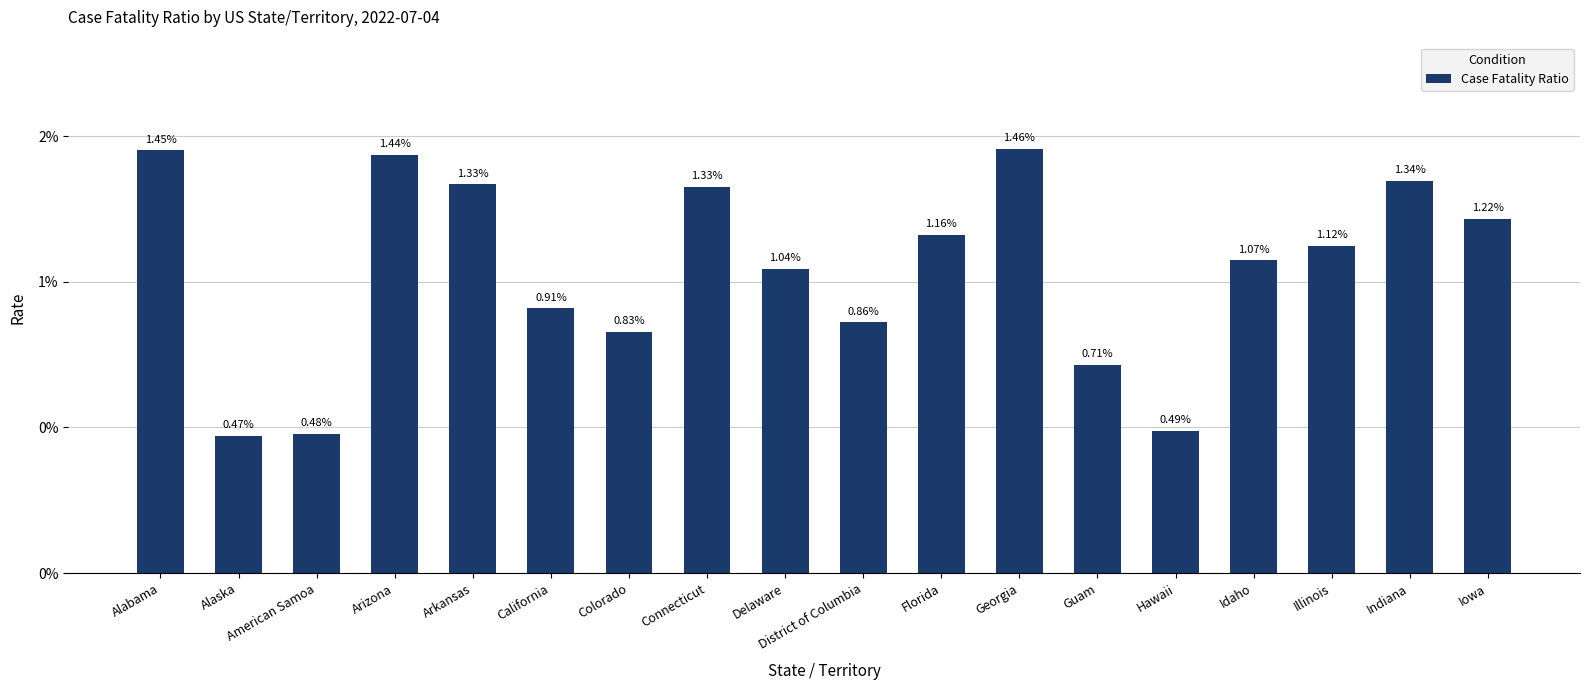

Rank the categories by value from highest to lowest.

Georgia, Alabama, Arizona, Indiana, Arkansas, Connecticut, Iowa, Florida, Illinois, Idaho, Delaware, California, District of Columbia, Colorado, Guam, Hawaii, American Samoa, Alaska